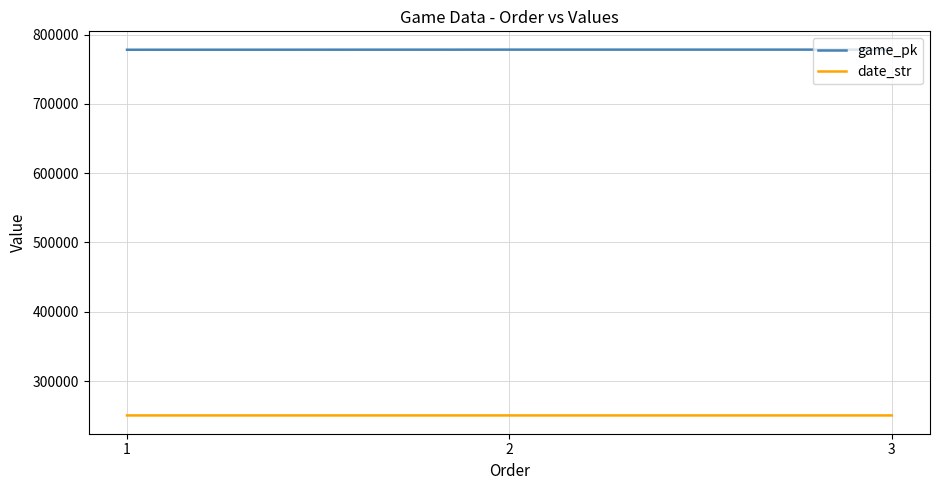

What is the greatest value displayed?

778304